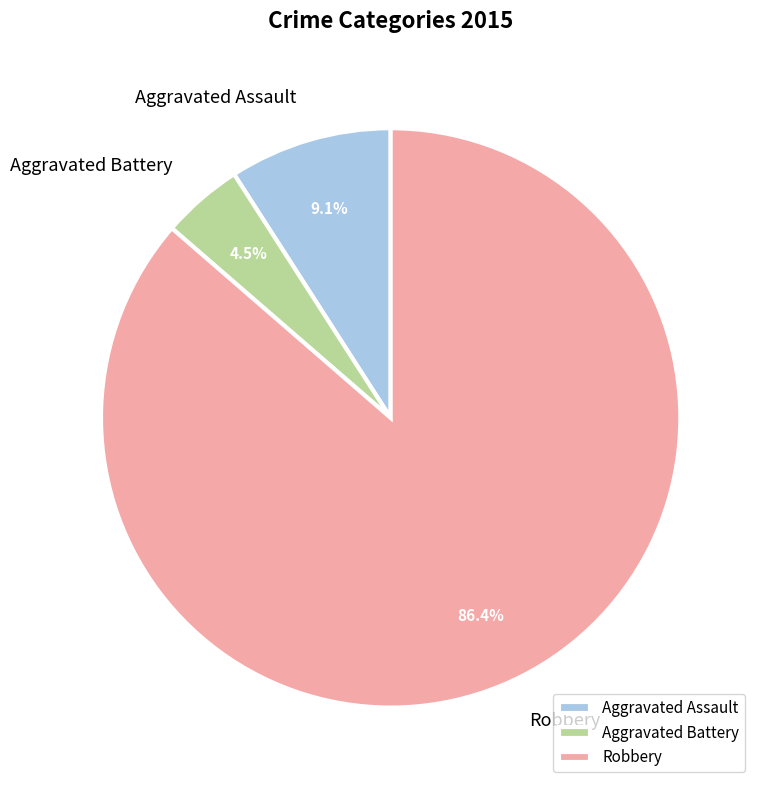

To the nearest percent, what percentage of the pie is Robbery?

86%